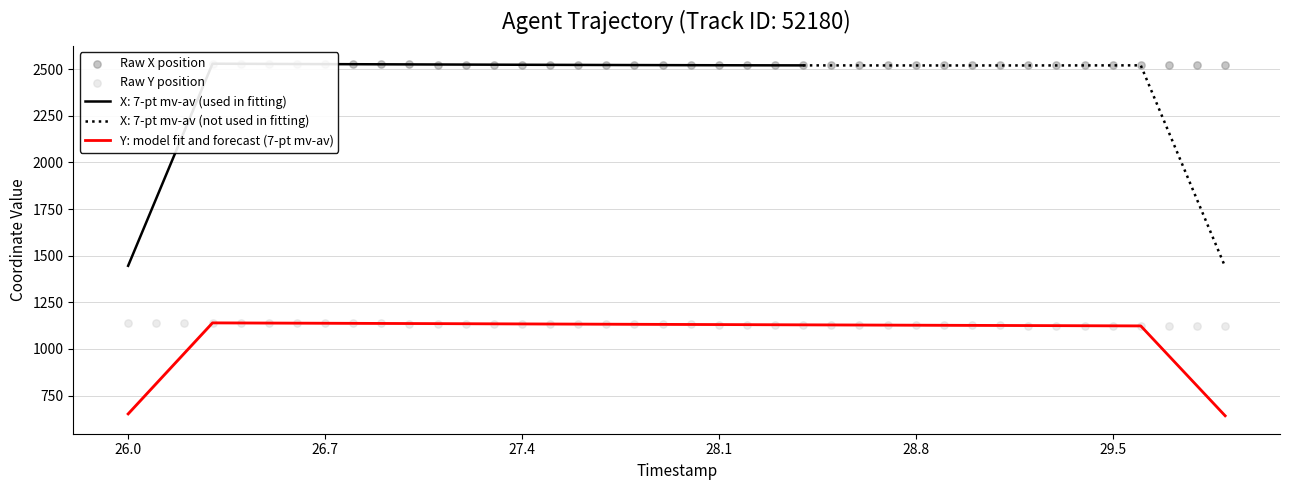

What is the highest value of the Y: model fit and forecast (7-pt mv-av) series?

1139.8